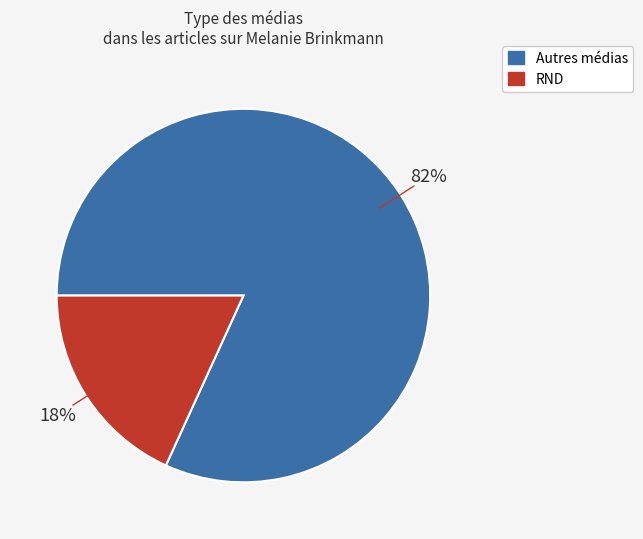

Is there a majority slice in this chart?

Yes